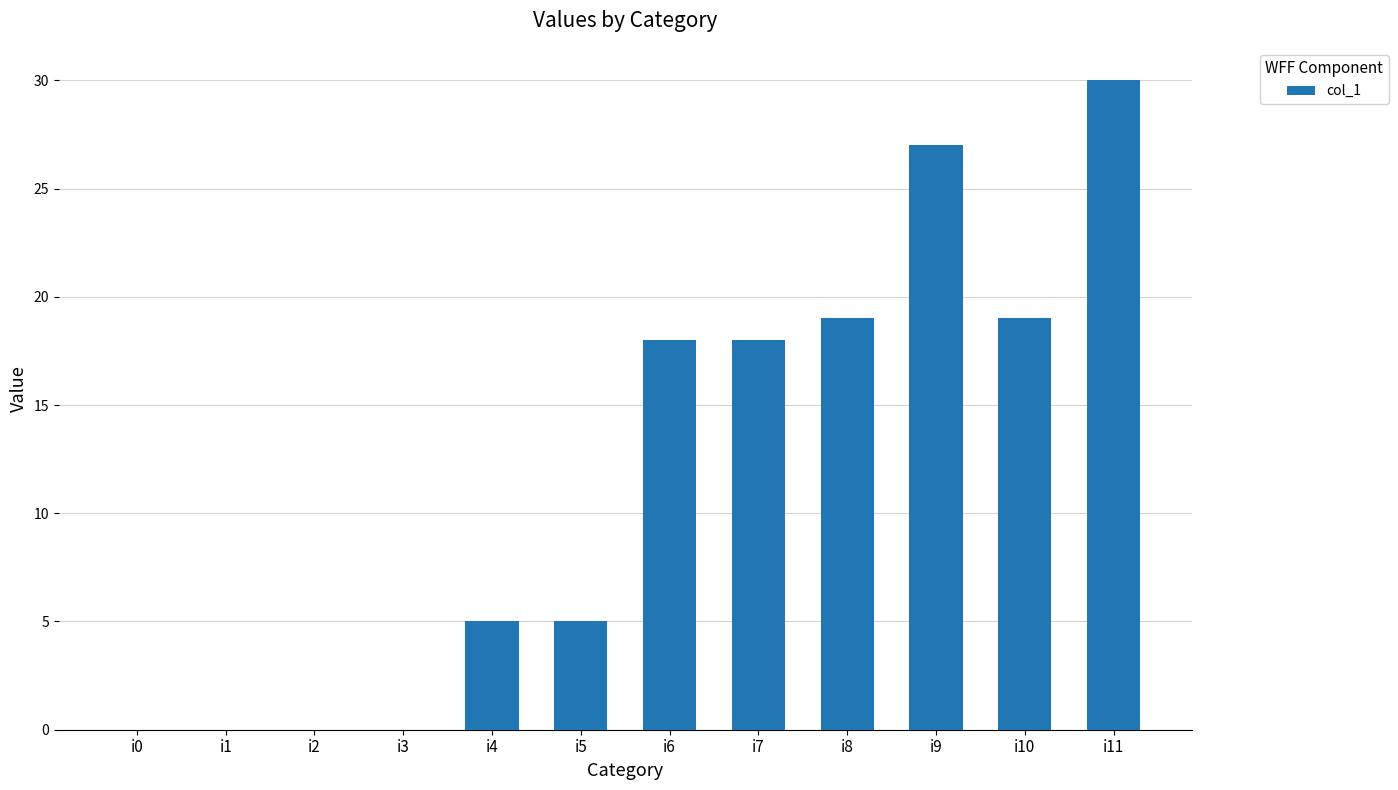

Are the bars horizontal?

No